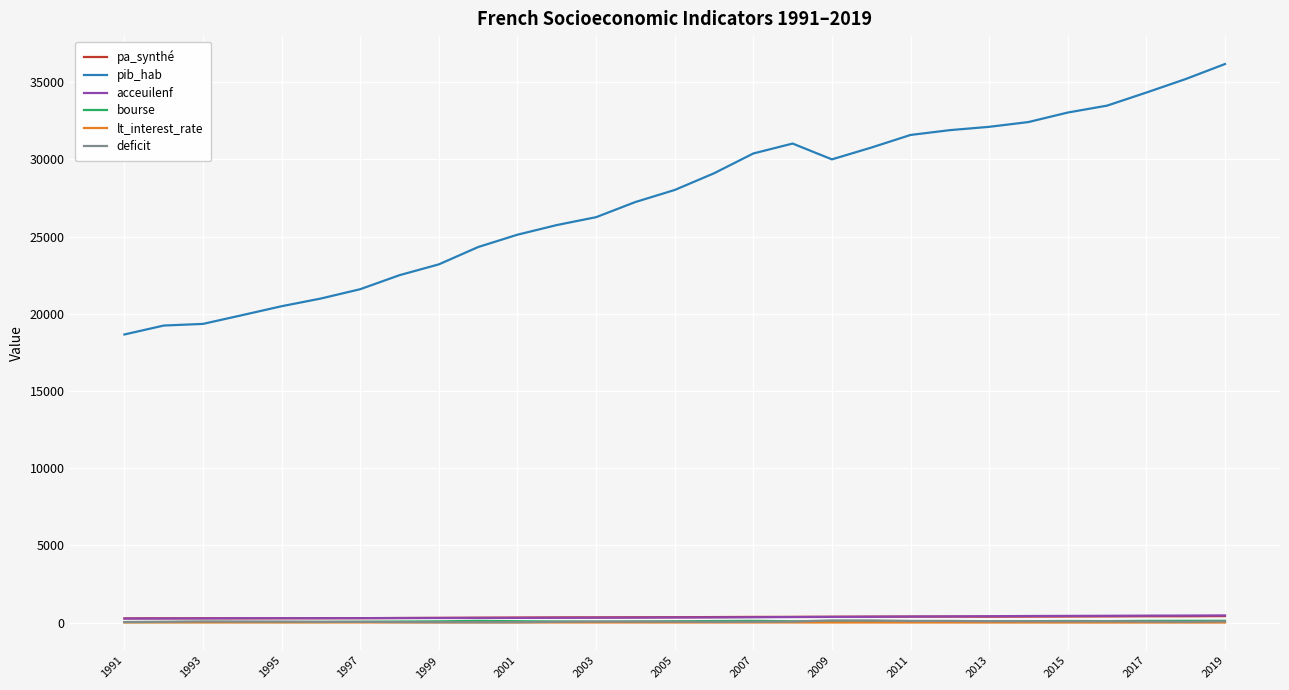

True or false: deficit and pib_hab intersect in this chart.

False